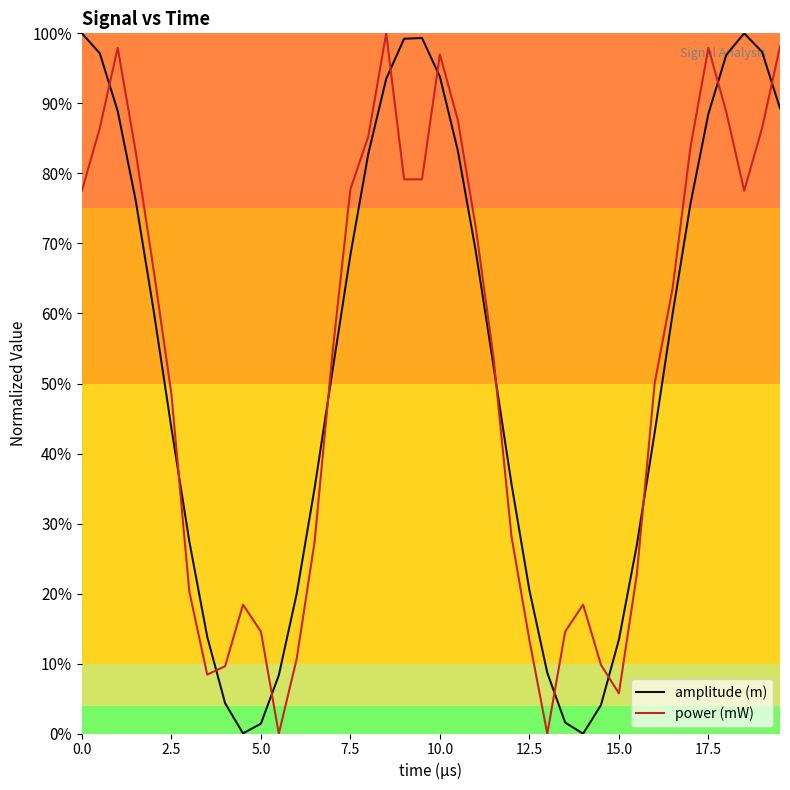

In amplitude (m), how many points are lower than both neighbors (excluding endpoints)?

2